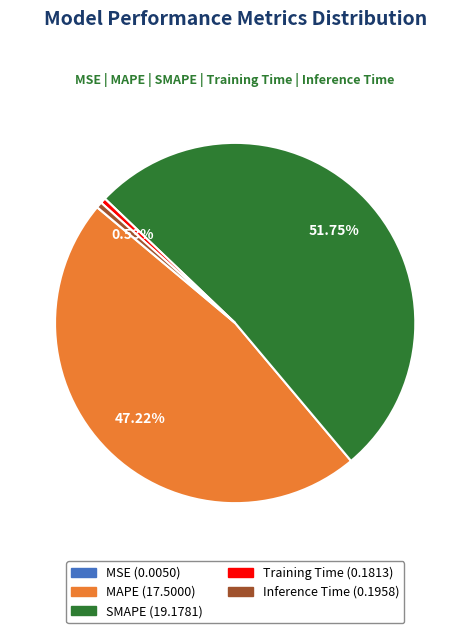

Which category has the biggest portion of the pie?

SMAPE